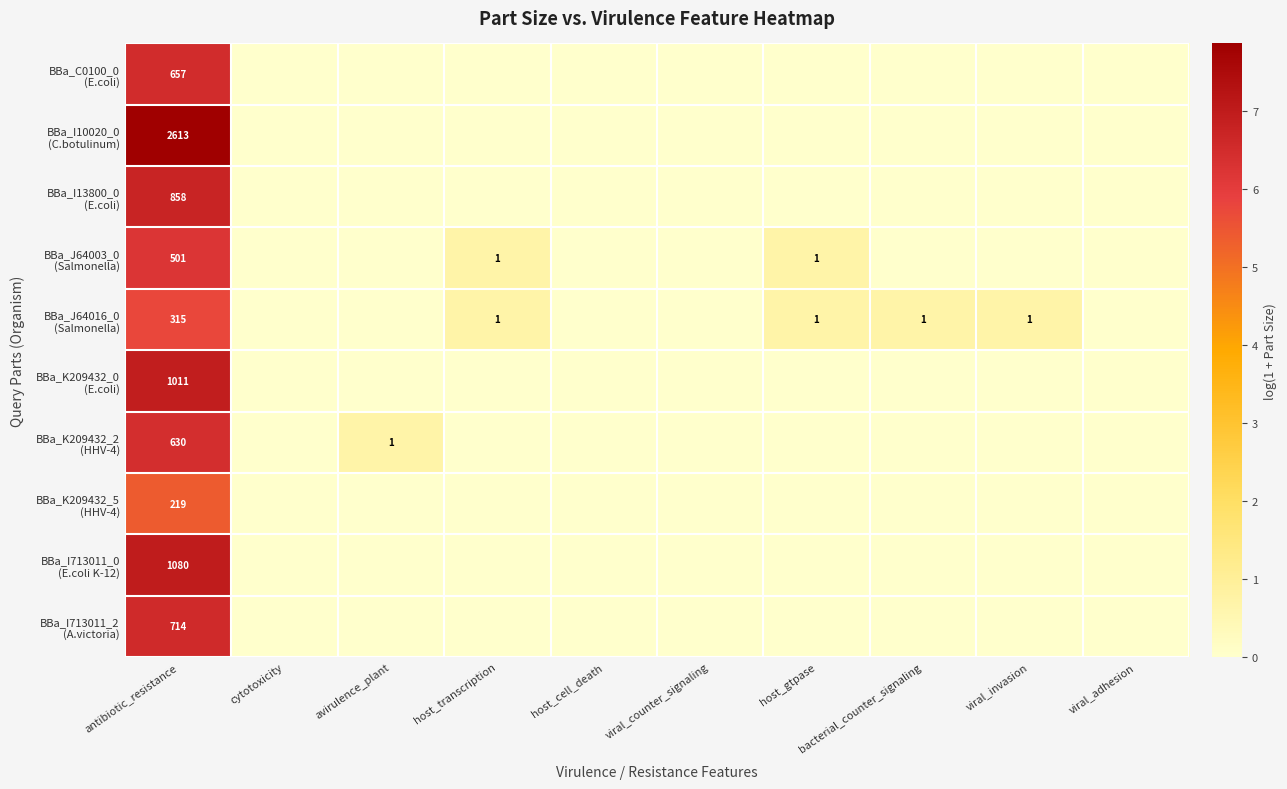

Rank the series at cytotoxicity from highest to lowest value.

BBa_C0100_0 (E.coli), BBa_I10020_0 (C.botulinum), BBa_I13800_0 (E.coli), BBa_J64003_0 (Salmonella), BBa_J64016_0 (Salmonella), BBa_K209432_0 (E.coli), BBa_K209432_2 (HHV-4), BBa_K209432_5 (HHV-4), BBa_I713011_0 (E.coli K-12), BBa_I713011_2 (A.victoria)